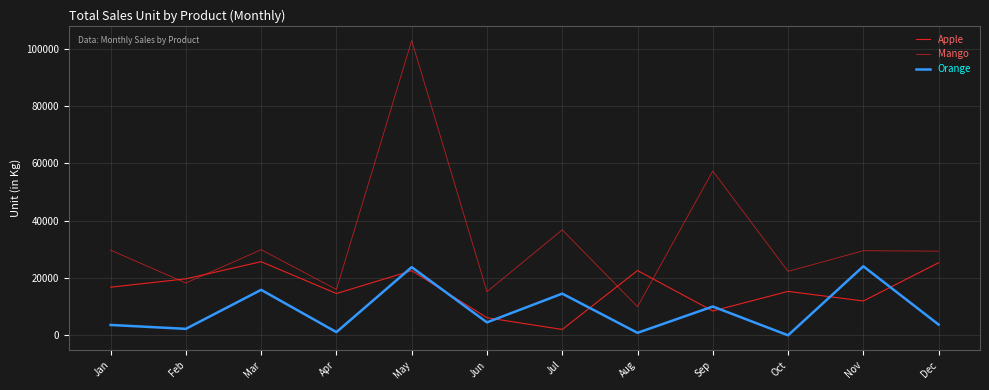

Reading left to right, list all the values displayed in this chart.

Apple: Jan=16794	Feb=19715	Mar=25702	Apr=14586	May=22557	Jun=6126	Jul=2034	Aug=22611	Sep=8489	Oct=15331	Nov=11978	Dec=25334
Mango: Jan=29728	Feb=18257	Mar=29887	Apr=16001	May=102905	Jun=15208	Jul=36816	Aug=9980	Sep=57358	Oct=22320	Nov=29530	Dec=29384
Orange: Jan=3610	Feb=2256	Mar=15869	Apr=1113	May=23790	Jun=4514	Jul=14548	Aug=859	Sep=10048	Oct=0	Nov=24091	Dec=3740